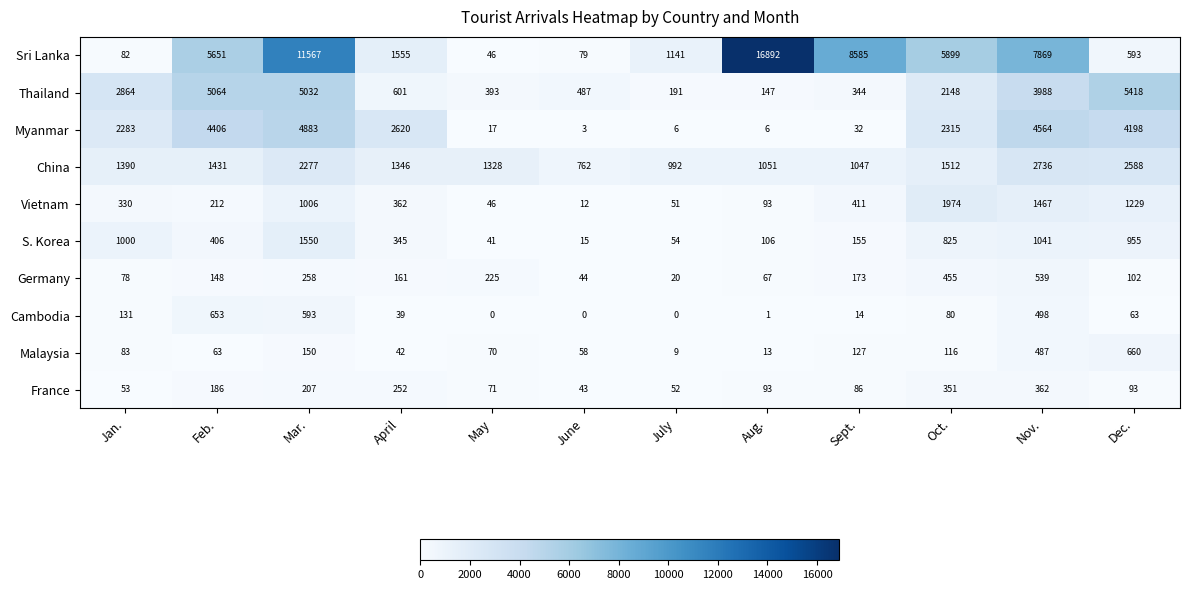

Which series has the largest total across all categories?

Sri Lanka